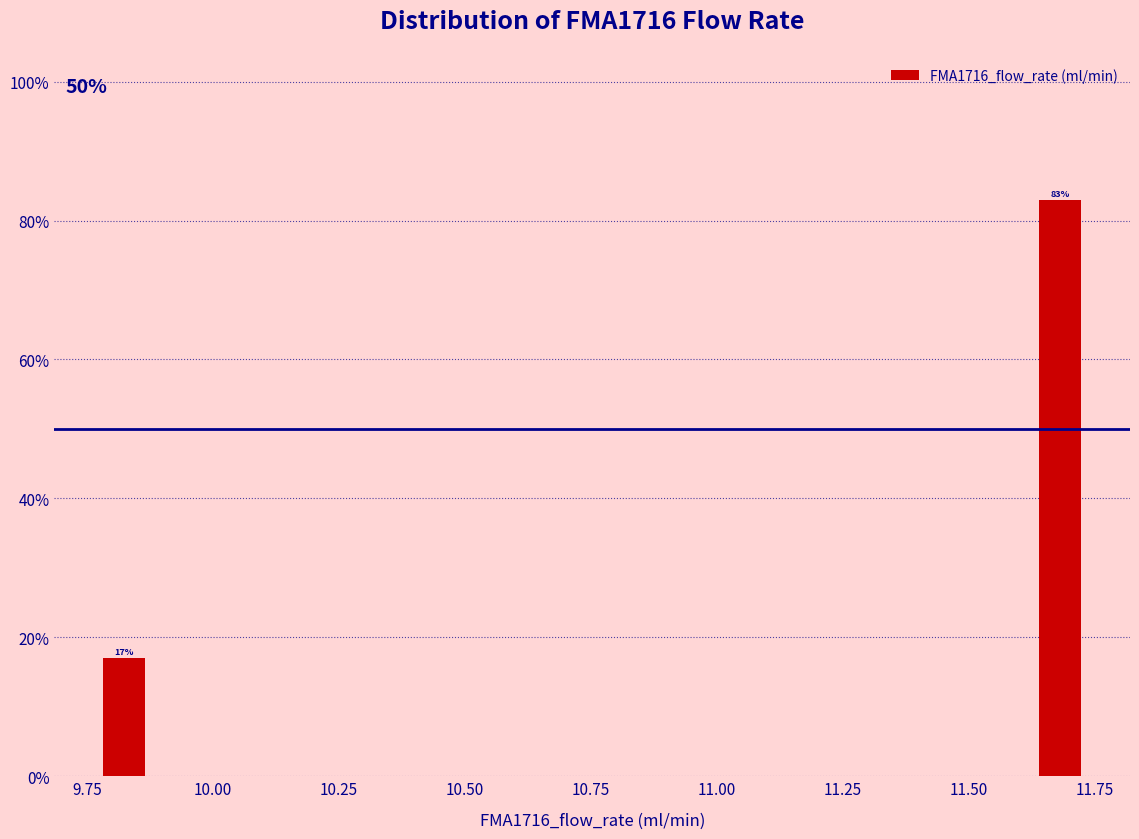

Read against the x-axis, roughly where is the centre of the tallest bar?

11.70